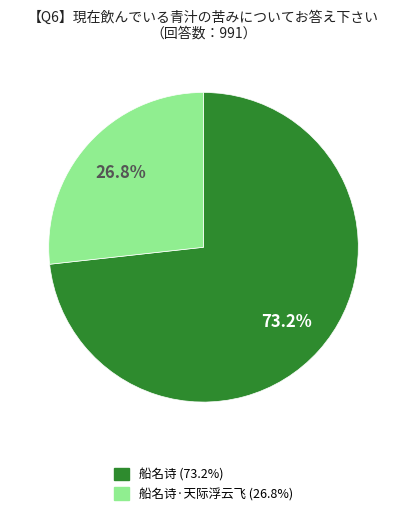

How many segments does this pie chart have?

2